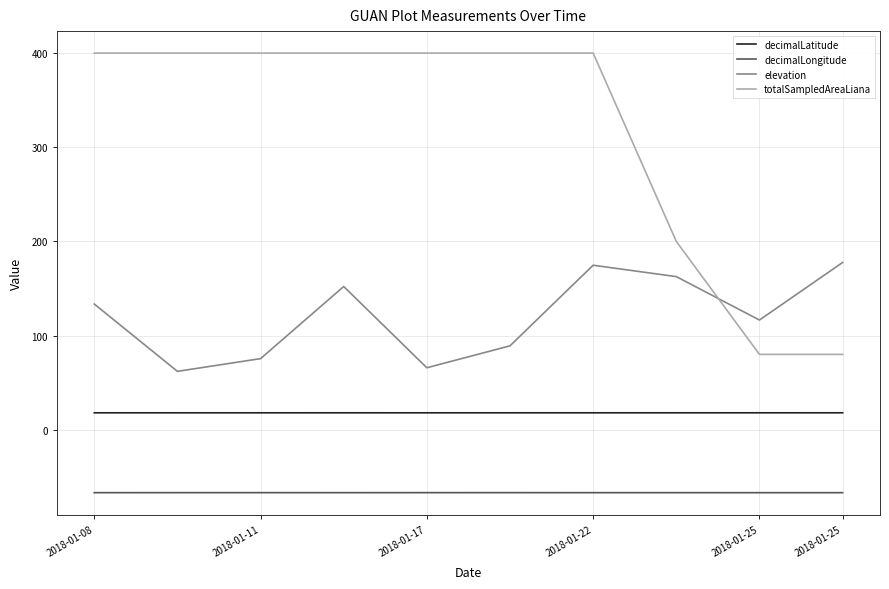

True or false: elevation and decimalLongitude cross at least once.

False